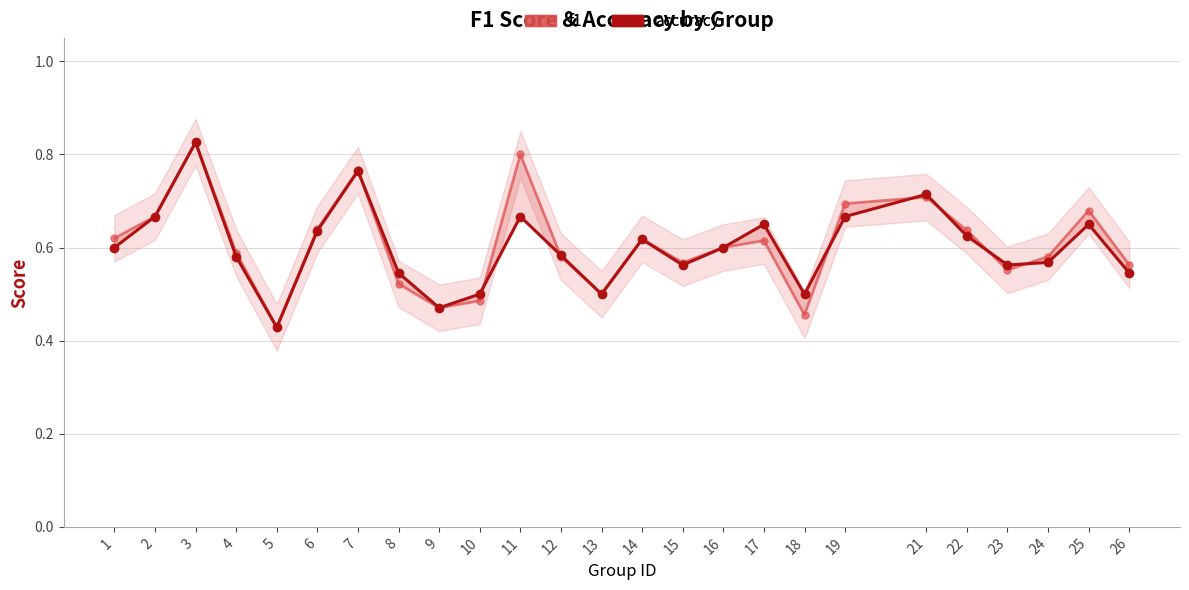

List the labels in order of accuracy value, smallest first.

5, 9, 10, 13, 18, 8, 26, 15, 23, 24, 4, 12, 1, 16, 14, 22, 6, 17, 25, 2, 11, 19, 21, 7, 3